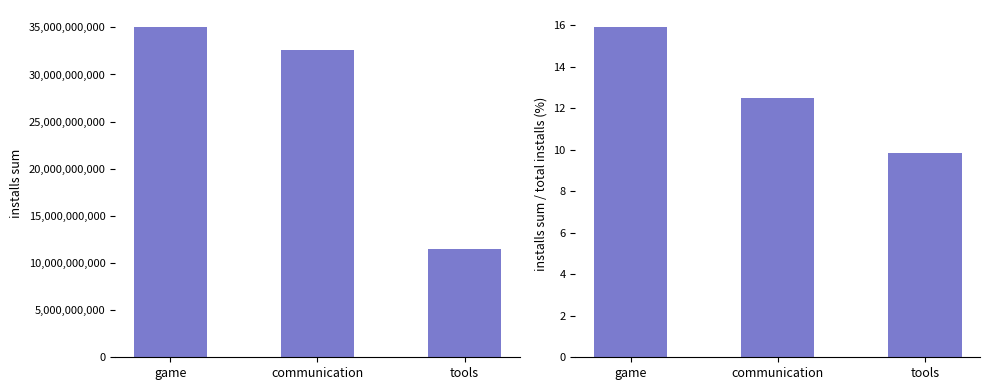

Reading left to right, what are all the values shown in this chart?

installs sum: game=35086024415.0	communication=32647276251.0	tools=11452771915.0
installs sum / total installs (%): game=15.9	communication=12.5	tools=9.8